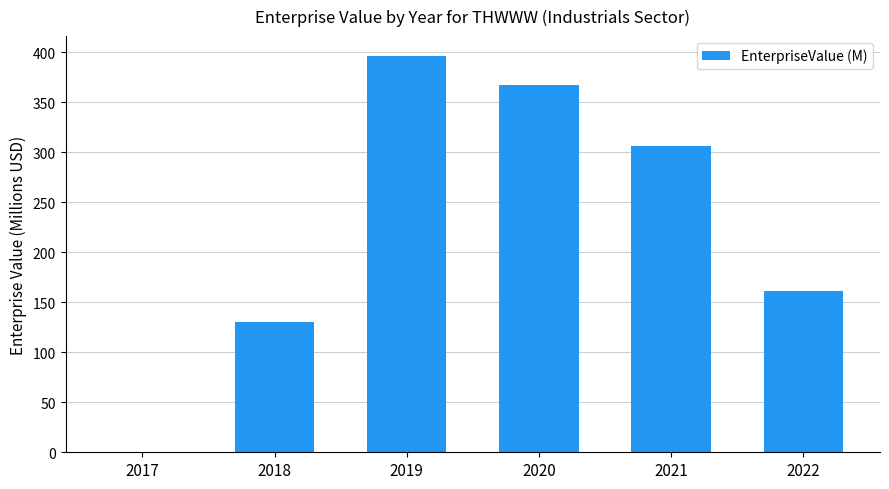

What value does the data have at 2019?

396.5